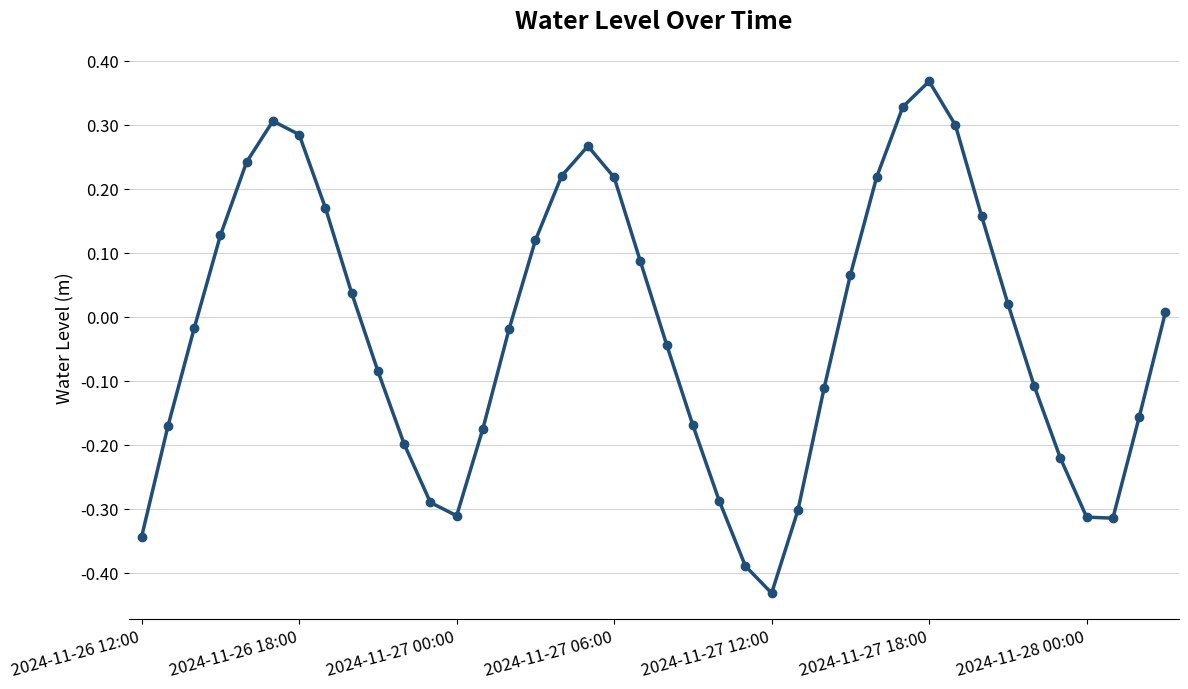

How many interior local peaks (higher than both neighbors) does the data have?

3